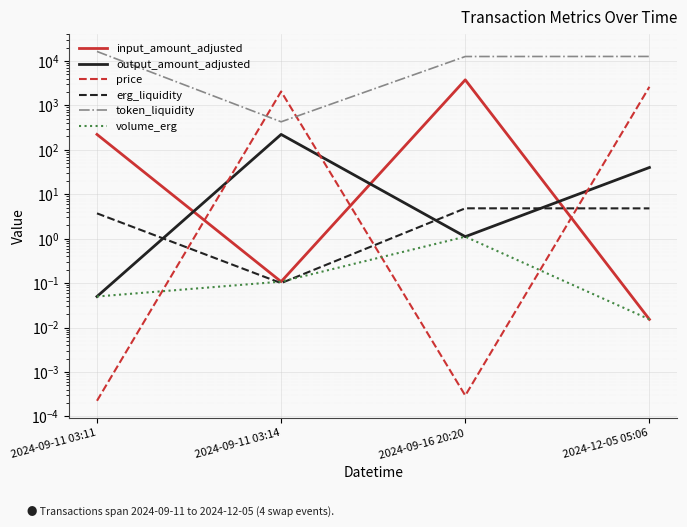

At how many categories does at least one series exceed 4358?

3